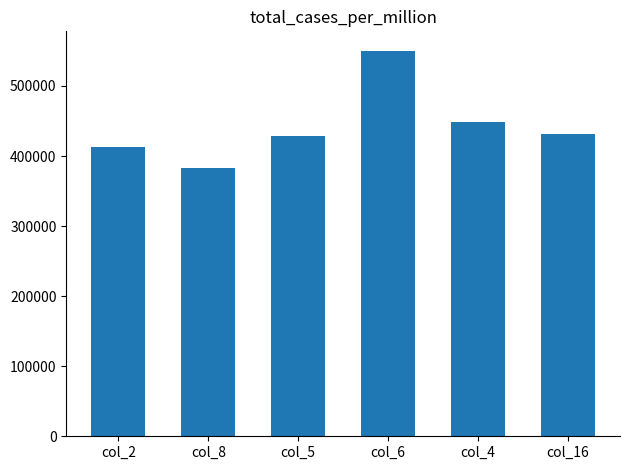

What is the sum of all values?

2656400